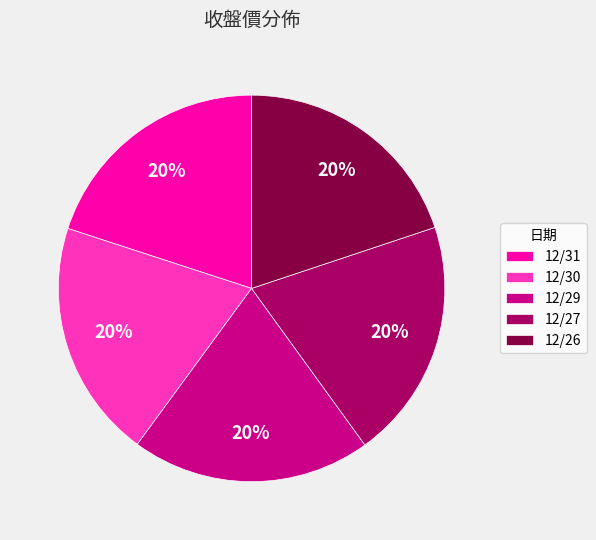

Count the number of slices in the pie.

5